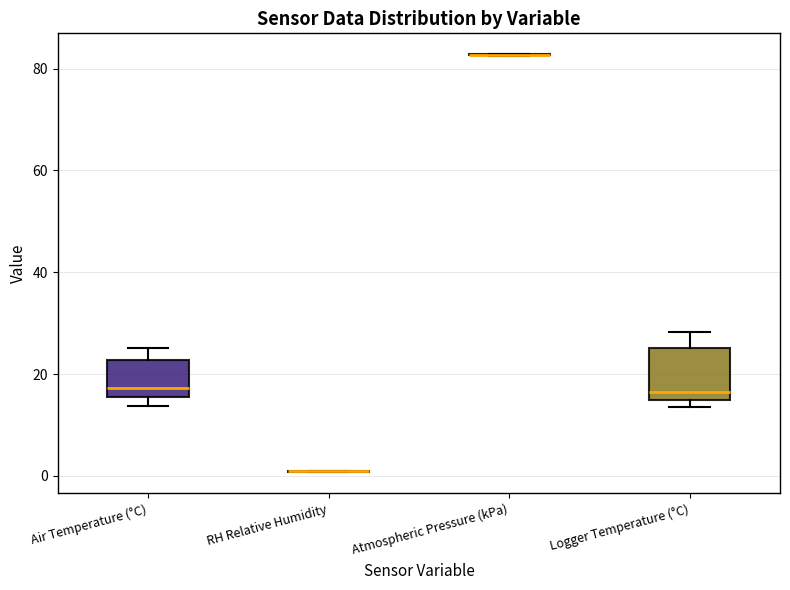

Reading left to right, transcribe this box plot: for each box, give where its median line is, the range the box spans, and where its two whiskers end, as read against the y-axis. The values are not printed on the chart, so give them approximately, as read against the axis.

Air Temperature (°C): median 18, box 16 to 22, whiskers 14 to 26
RH Relative Humidity: box collapsed to a line at 0, whiskers 0 to 0
Atmospheric Pressure (kPa): box collapsed to a line at 82, whiskers 82 to 82
Logger Temperature (°C): median 16, box 14 to 26, whiskers 14 (just below the box's lower edge) to 28